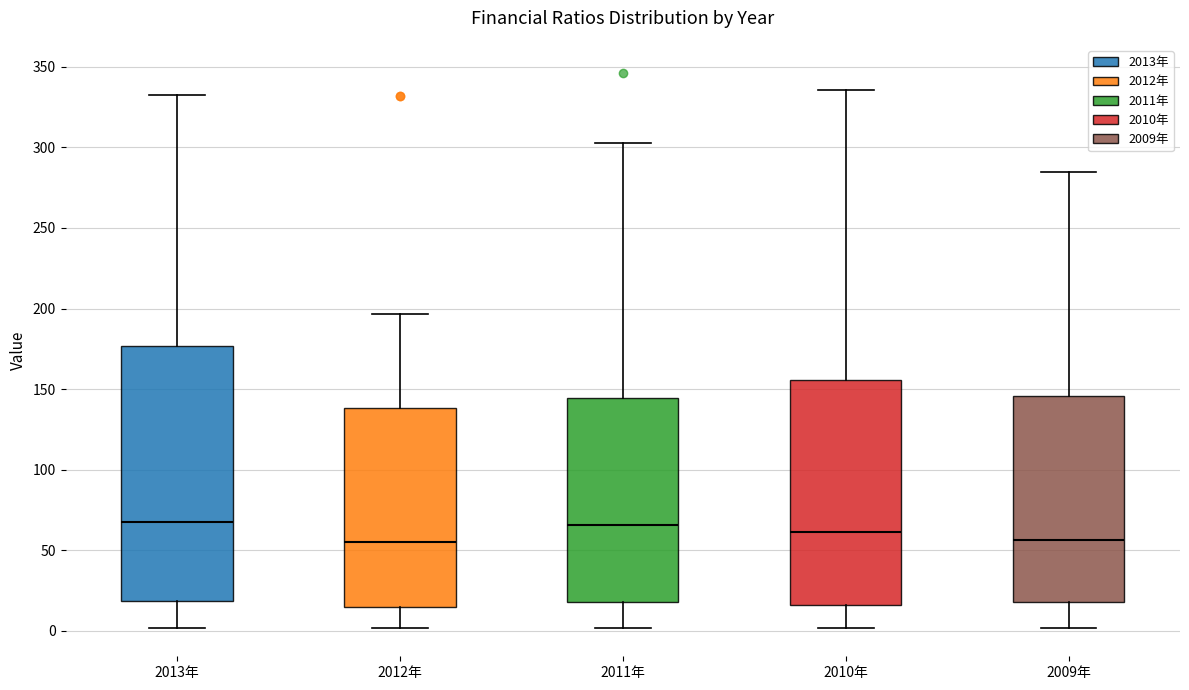

Reading left to right, read every box against the y-axis: the position of its median line, the range the box covers, and the ends of its whiskers. The values are not printed on the chart, so give them approximately, as read against the axis.

2013年: median 70, box 20 to 175, whiskers 0 to 330
2012年: median 55, box 15 to 140, whiskers 0 to 195
2011年: median 65, box 20 to 145, whiskers 0 to 305
2010年: median 60, box 15 to 155, whiskers 0 to 335
2009年: median 55, box 20 to 145, whiskers 0 to 285